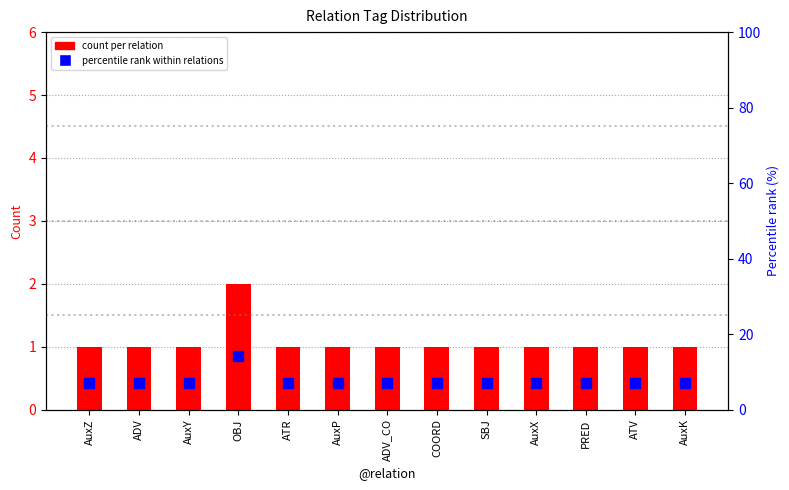

Between ATR and ATV, which series saw the biggest shift?

count per relation